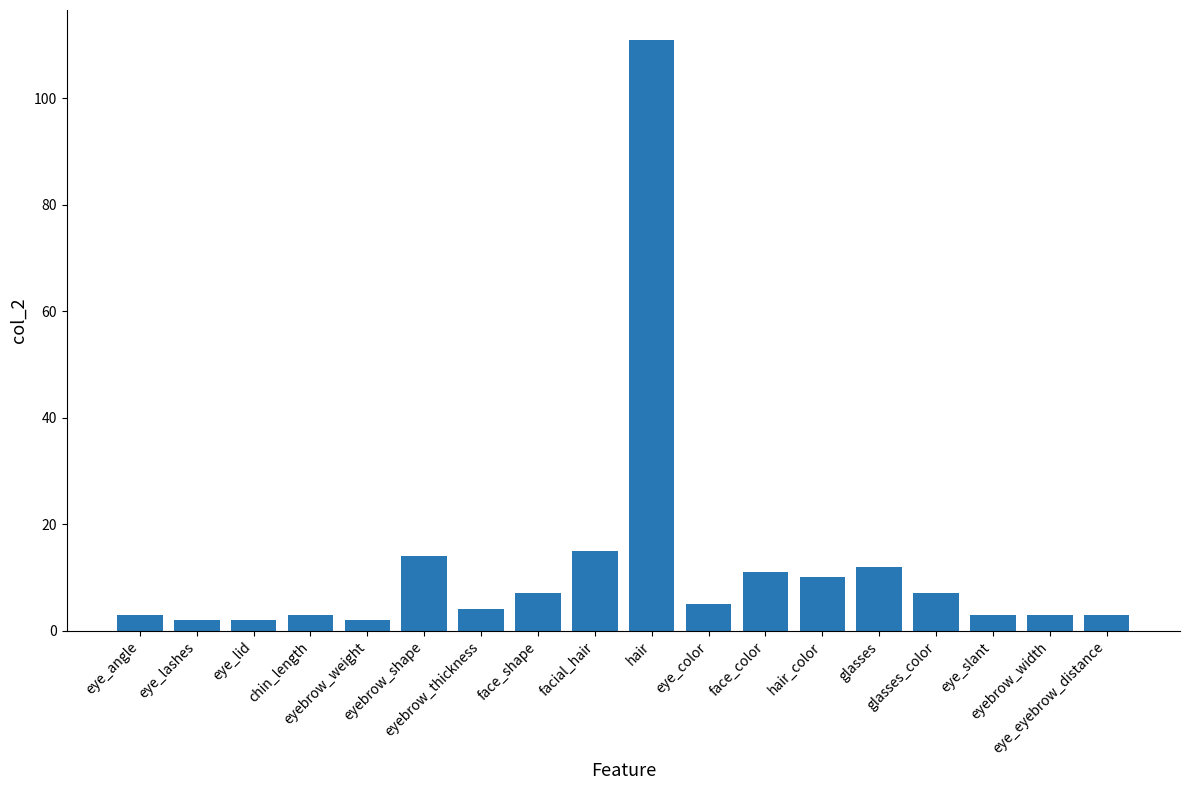

What is the sum of the values at eye_lid and face_color?

13